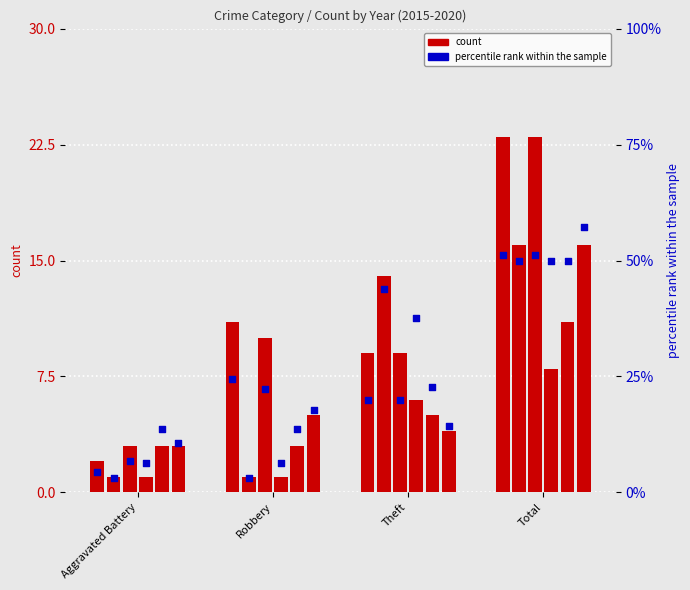

At which category is the sum across all series the highest?

Total